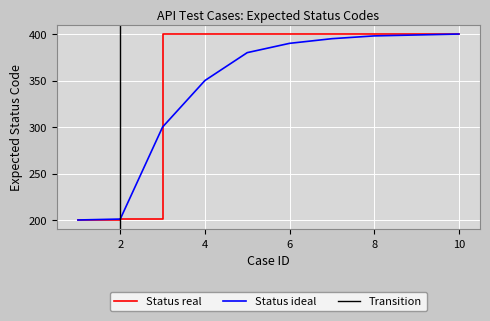

What is the greatest value displayed?

400